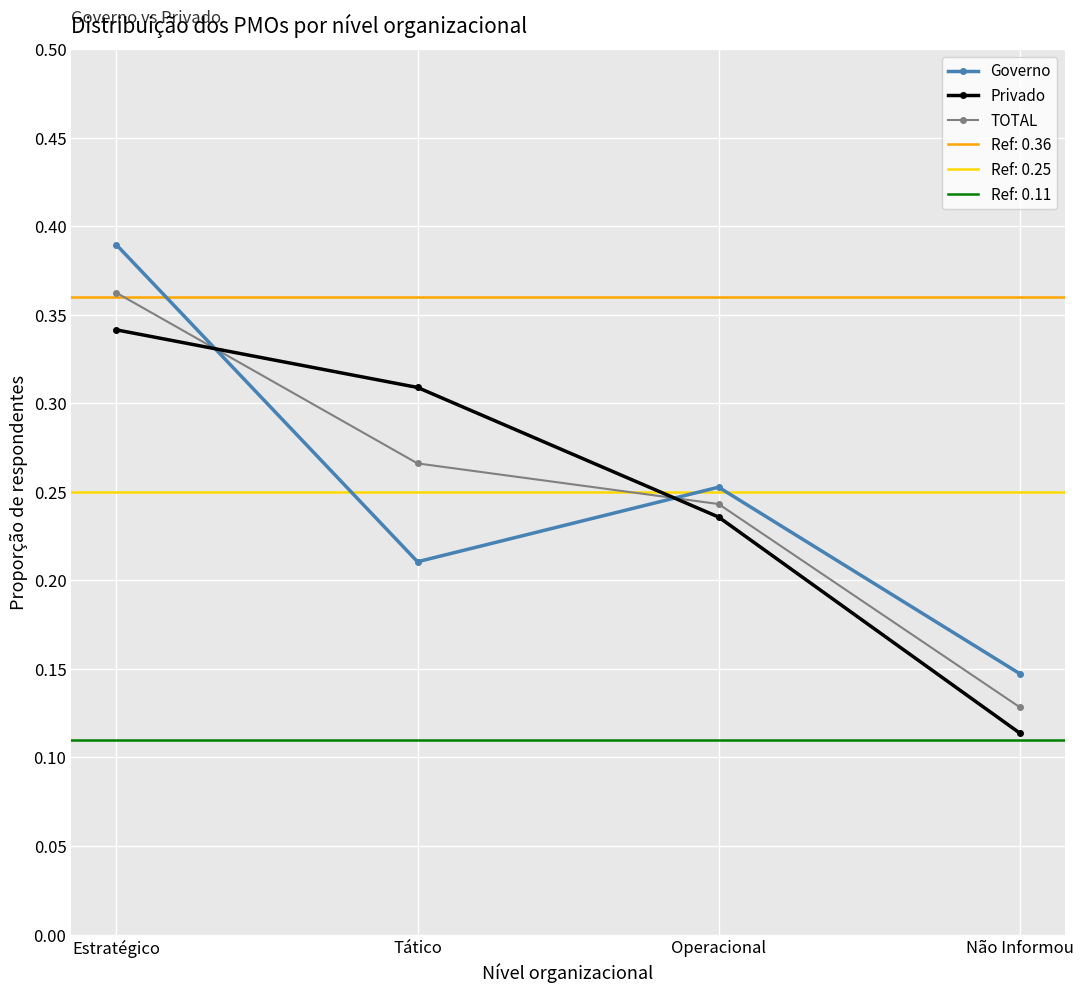

How many lines are shown in the chart?

3